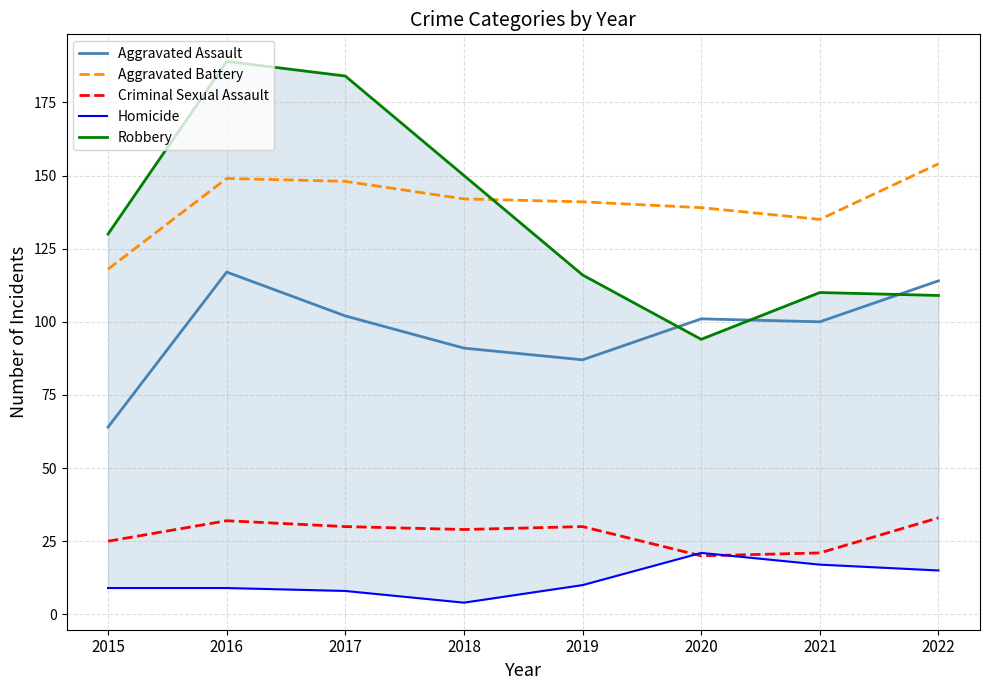

True or false: Homicide and Aggravated Assault cross at least once.

False